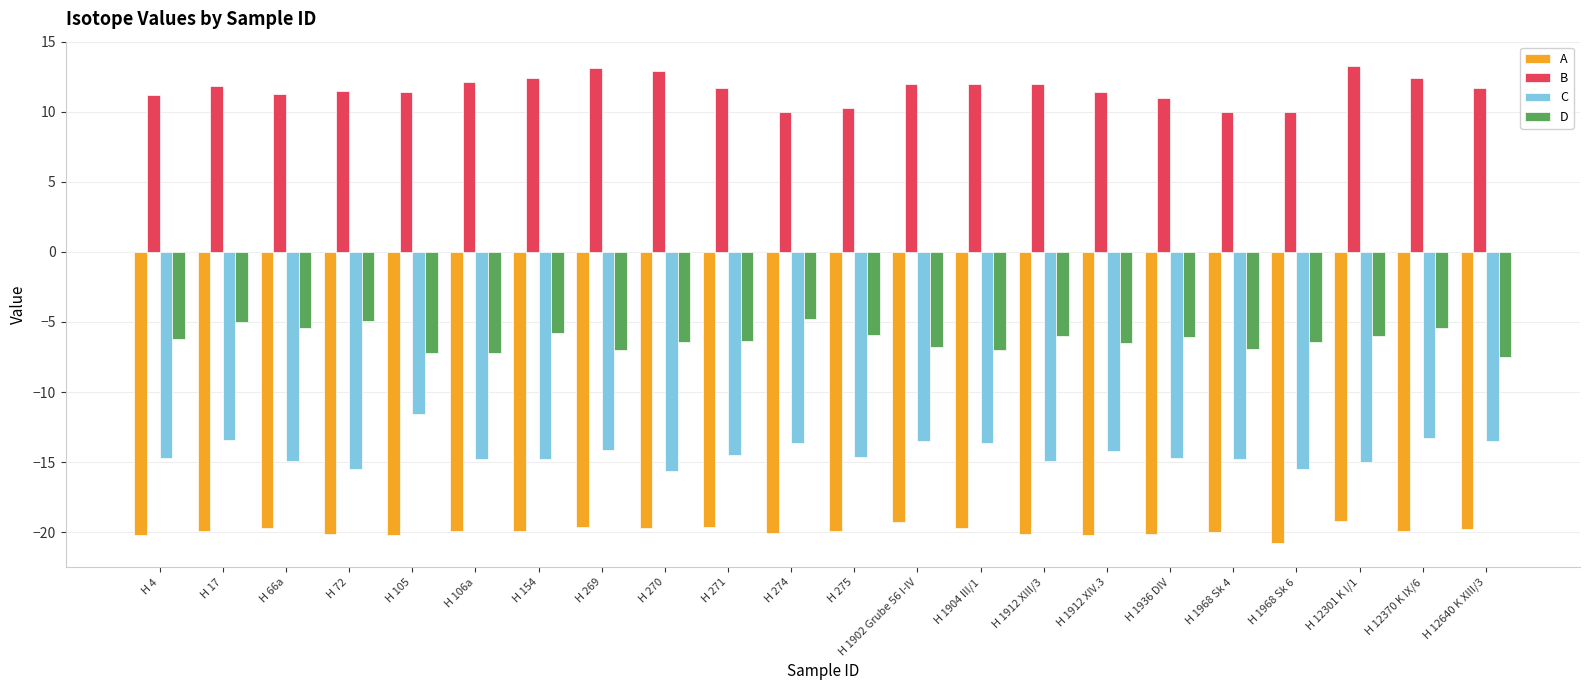

Is it true that D equals -11.8 at H 105?

False